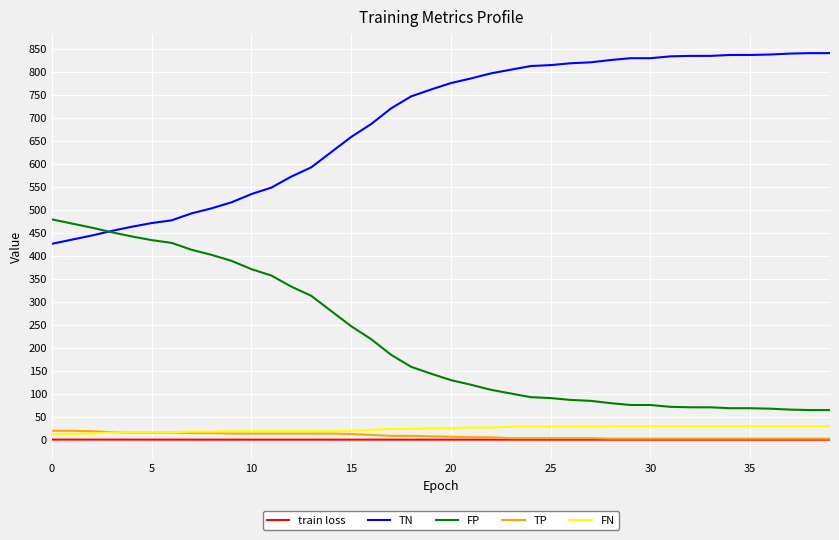

What is the minimum value for TN?

426.0